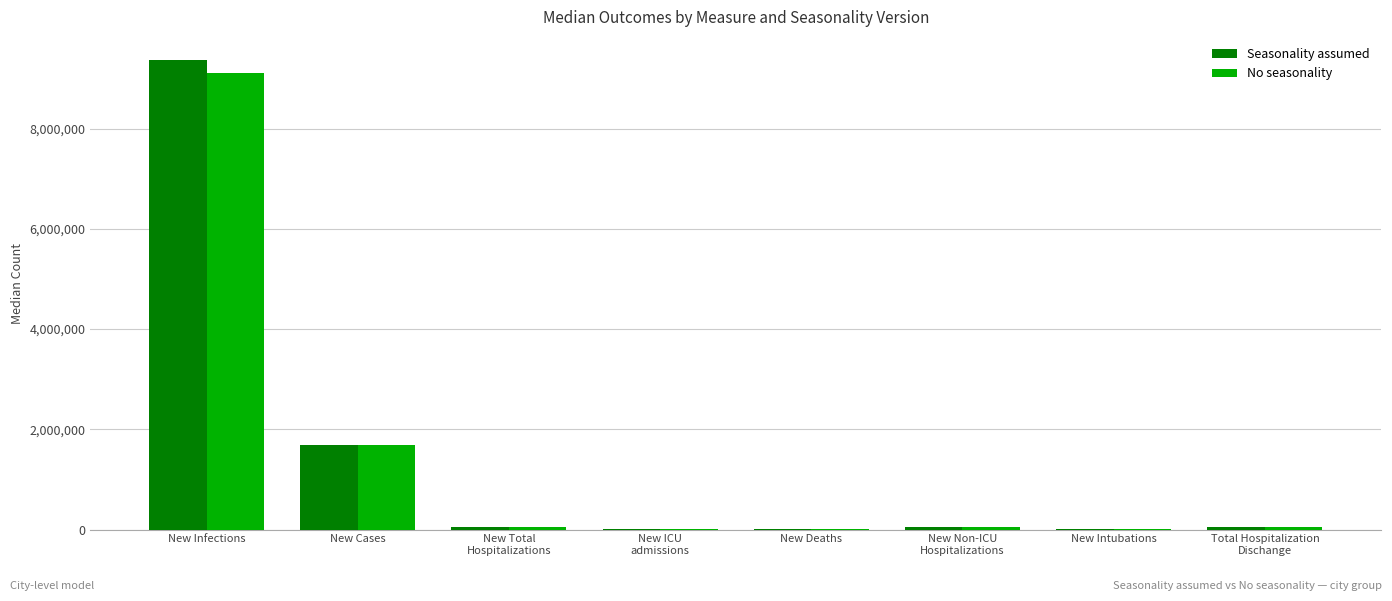

How many data points does each series have?

8